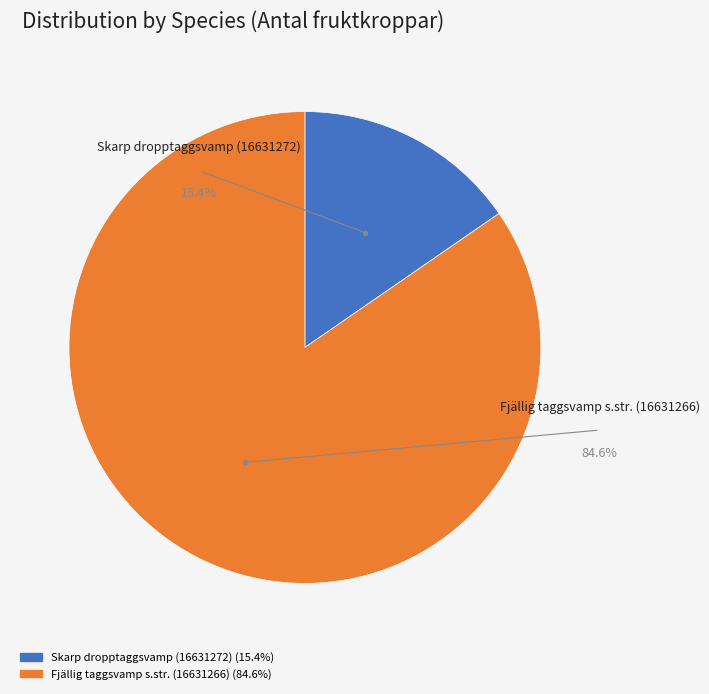

To the nearest percent, what is the combined percentage of Skarp dropptaggsvamp (16631272) and Fjällig taggsvamp s.str. (16631266)?

100%